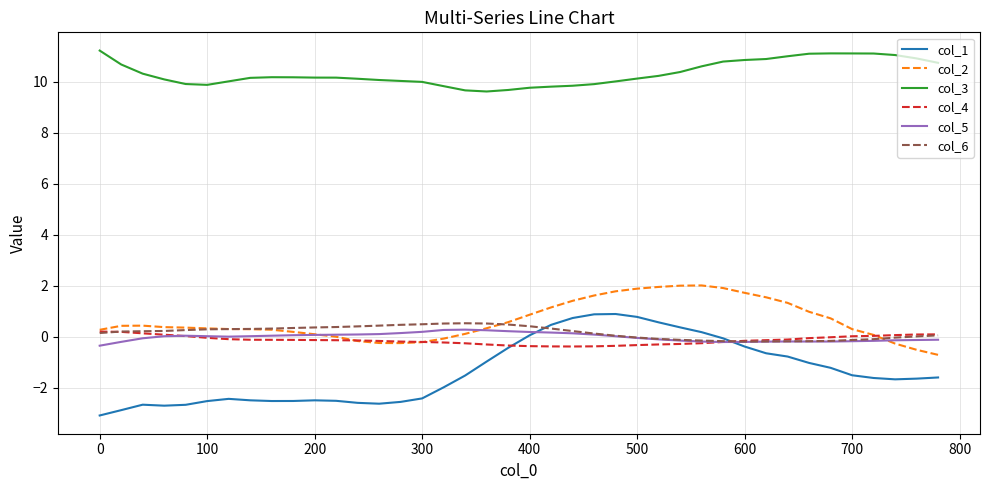

True or false: col_3 and col_1 cross at least once.

False